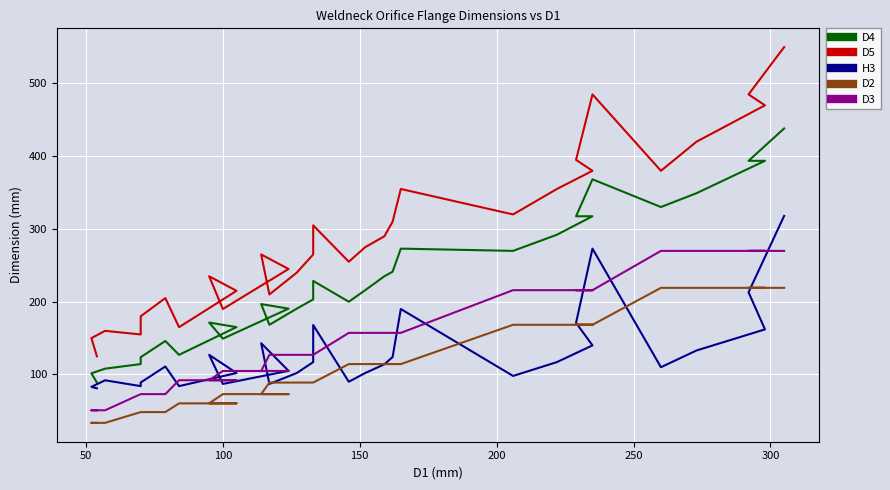

Read the H3 value at 50.

81.0